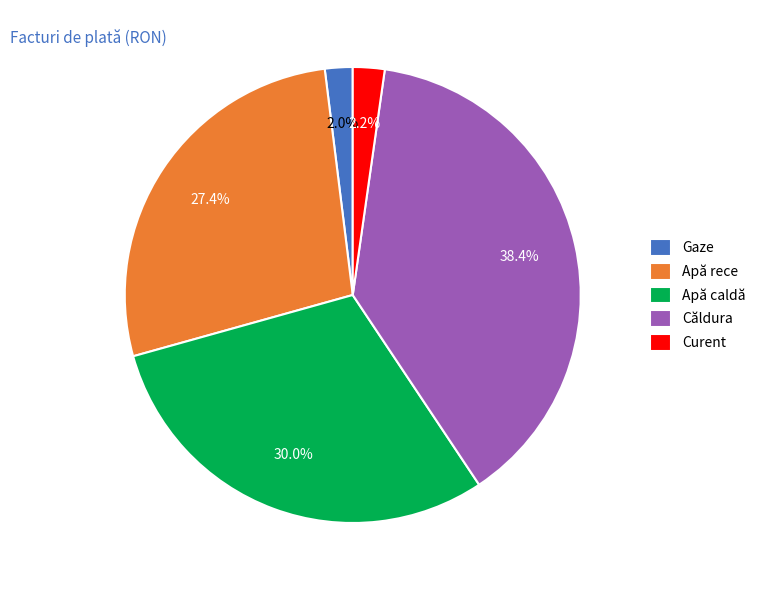

What portion of the pie excludes Apă caldă?

70.0%